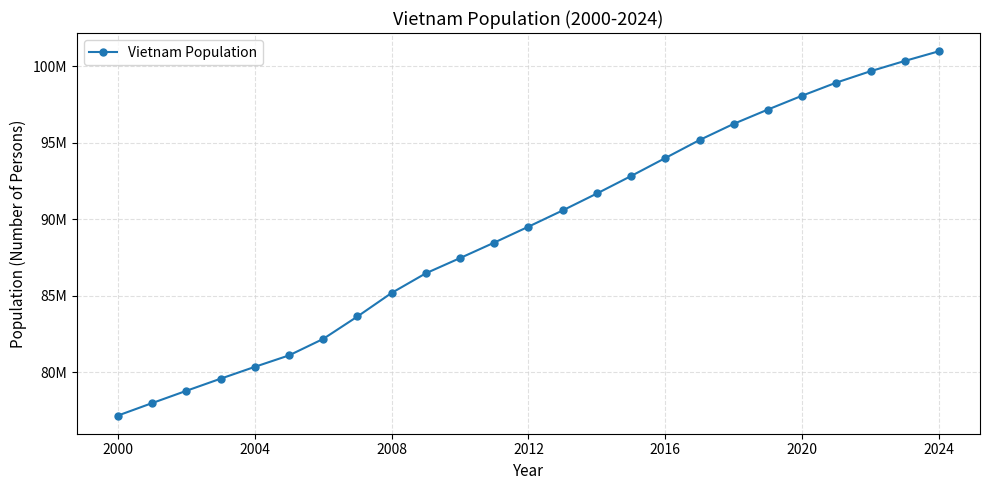

Does the chart have visible grid lines?

Yes